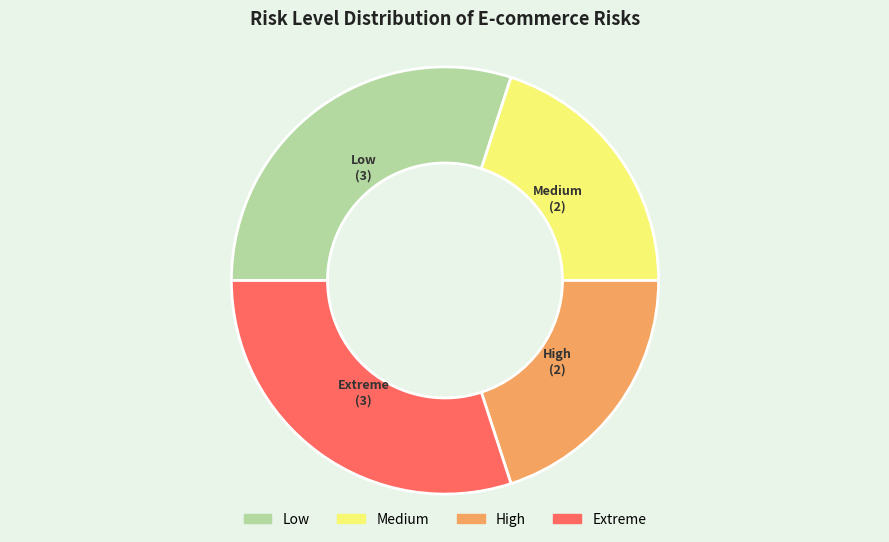

Is there a majority slice in this chart?

No